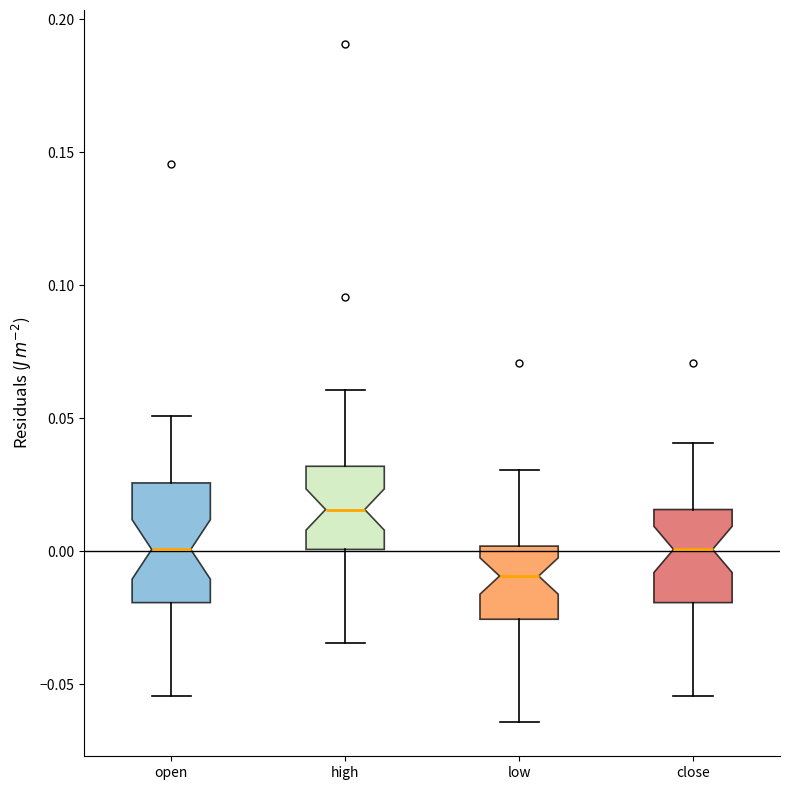

Reading left to right, transcribe this box plot: for each box, give where its median line is, the range the box spans, and where its two whiskers end, as read against the y-axis. The values are not printed on the chart, so give them approximately, as read against the axis.

open: median 0.000, box -0.020 to 0.025, whiskers -0.055 to 0.050
high: median 0.015, box 0.000 to 0.030, whiskers -0.035 to 0.060
low: median -0.010, box -0.025 to 0.000, whiskers -0.065 to 0.030
close: median 0.000, box -0.020 to 0.015, whiskers -0.055 to 0.040